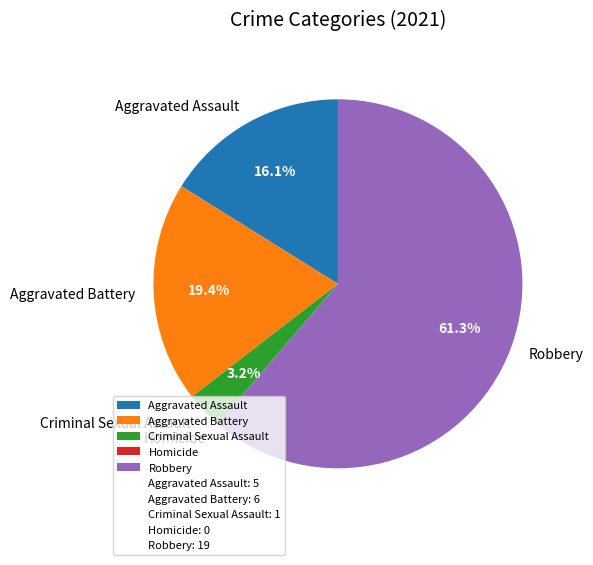

Which category has the biggest portion of the pie?

Robbery